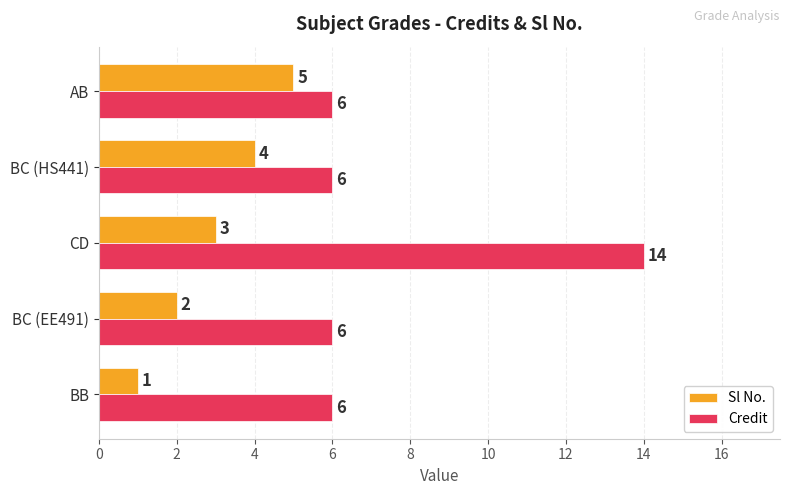

Which series has the largest range (max minus min)?

Credit